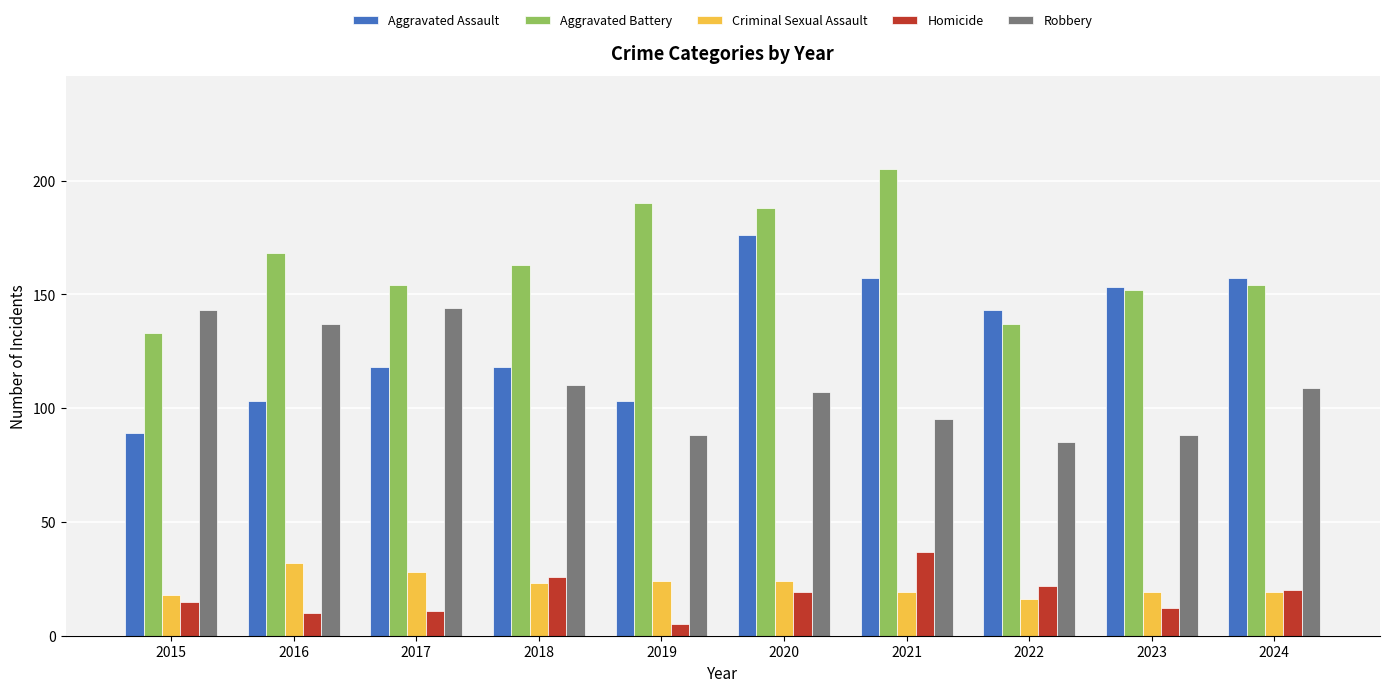

At which label does Aggravated Assault first exceed 143?

2020